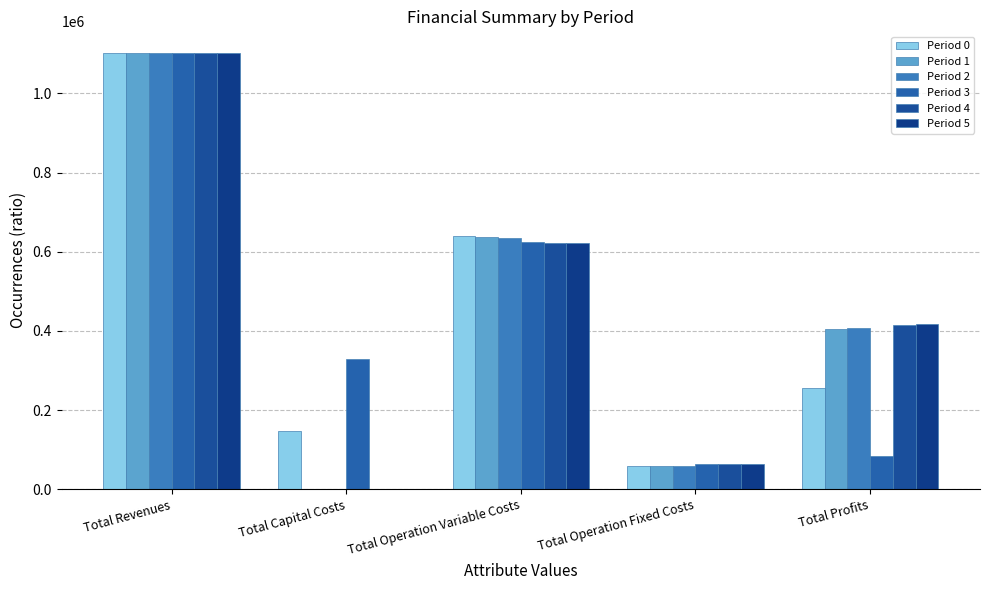

What is the average value of the Period 3 series?

440782.0